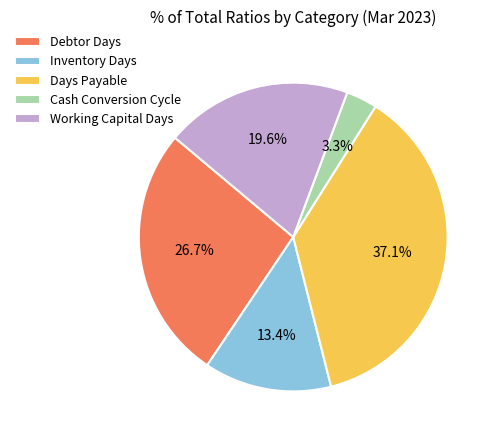

Between Debtor Days and Days Payable, which is larger?

Days Payable